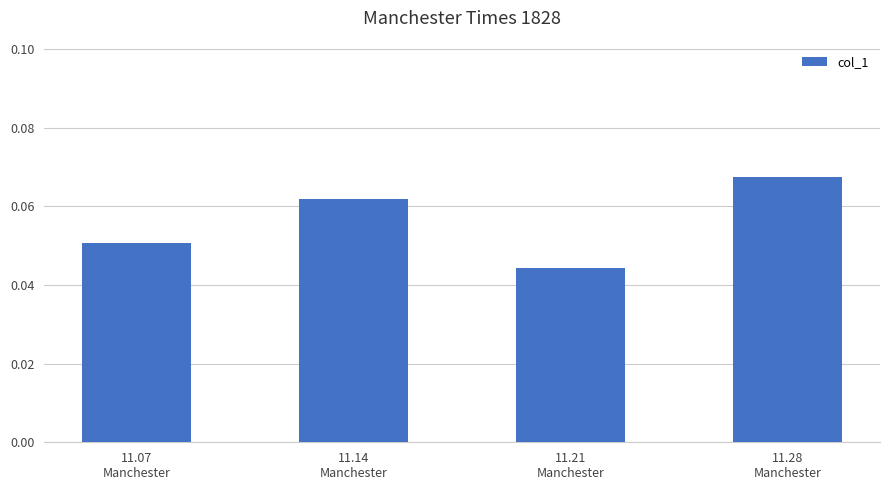

How many values are between 0 and 1?

4